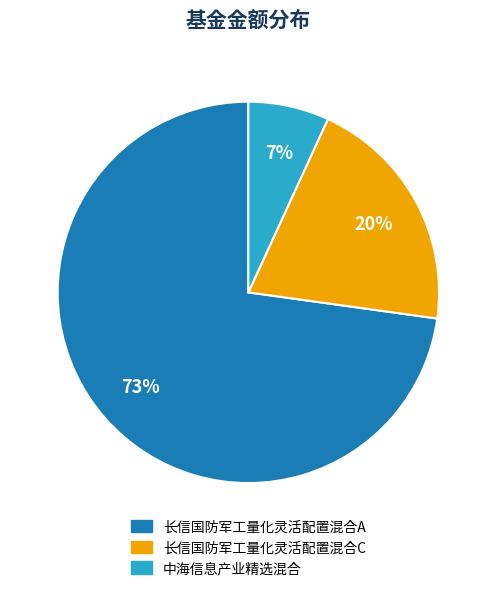

Which category has the biggest portion of the pie?

长信国防军工量化灵活配置混合A